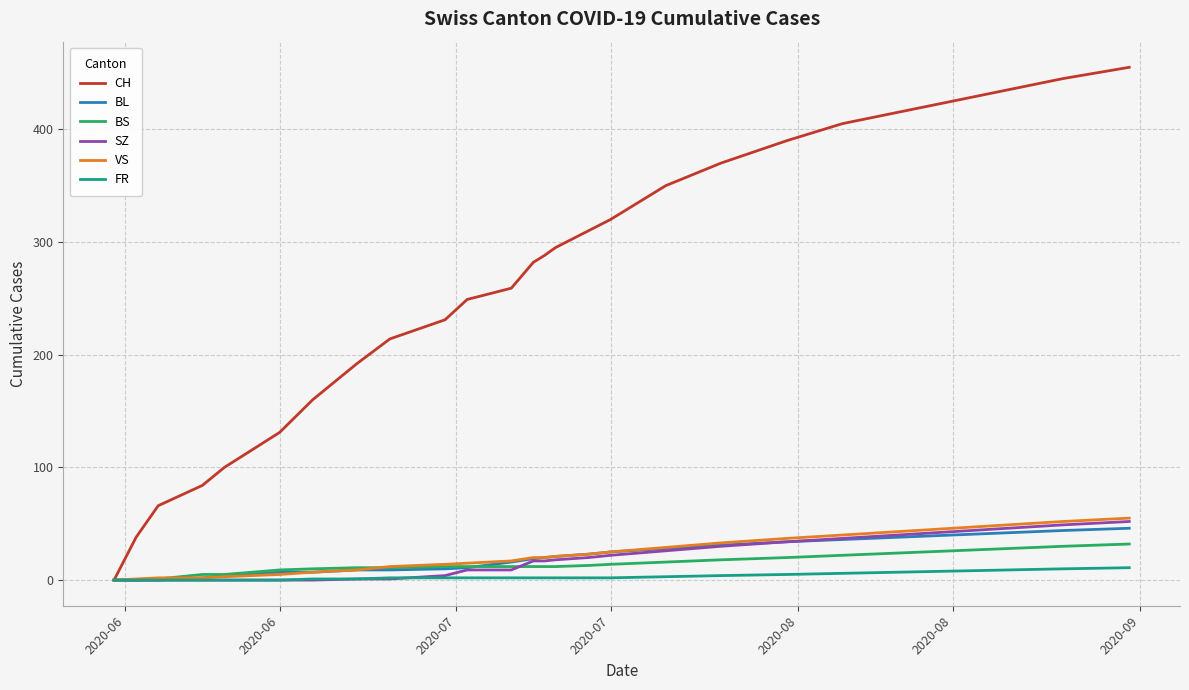

What is the average value of the CH series?

266